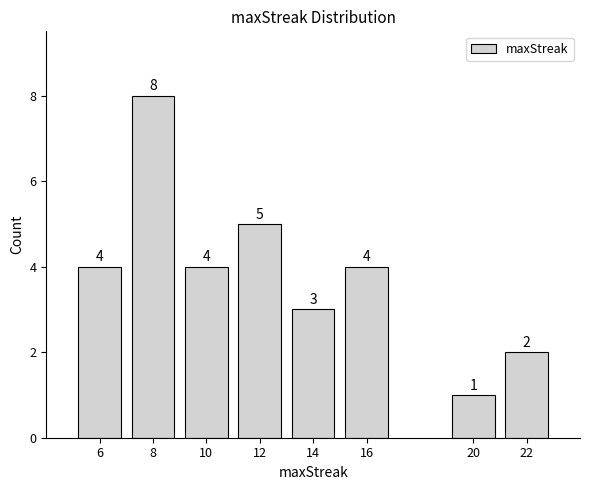

Reading right to left, transcribe all the data shown in this chart.

22=2	20=1	16=4	14=3	12=5	10=4	8=8	6=4